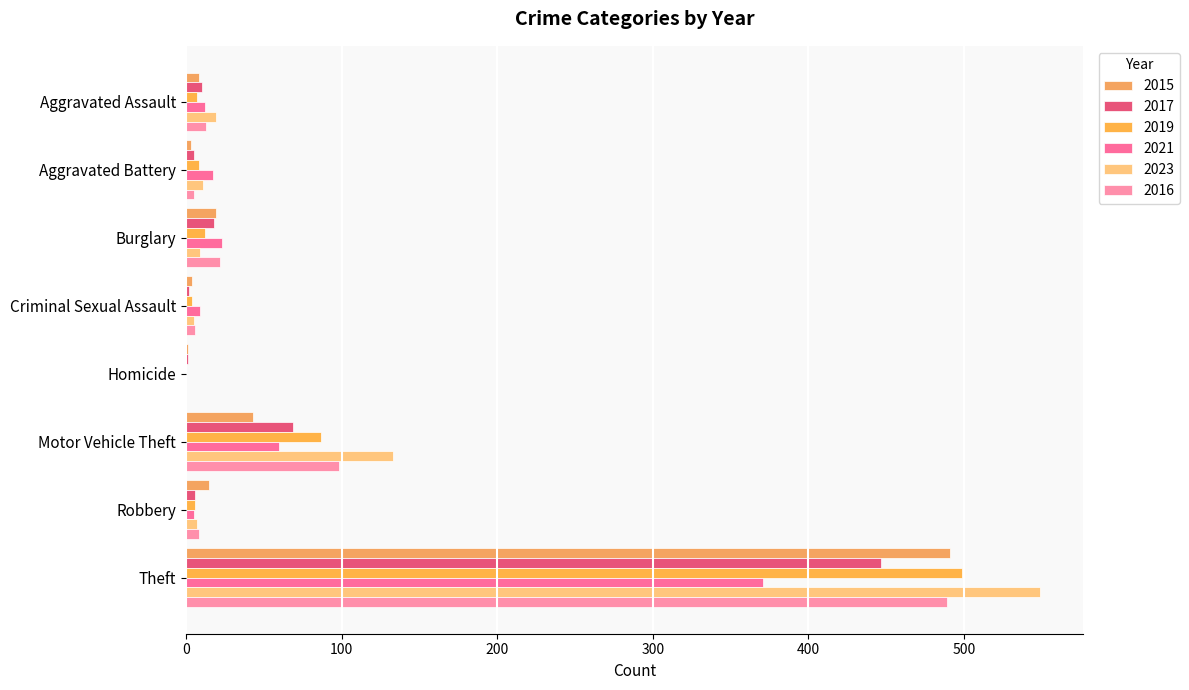

How many data points does each series have?

8